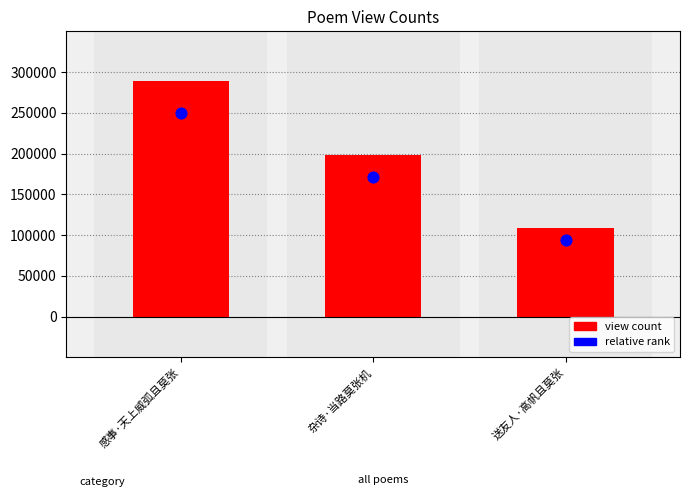

At how many categories does at least one series exceed 174779?

2